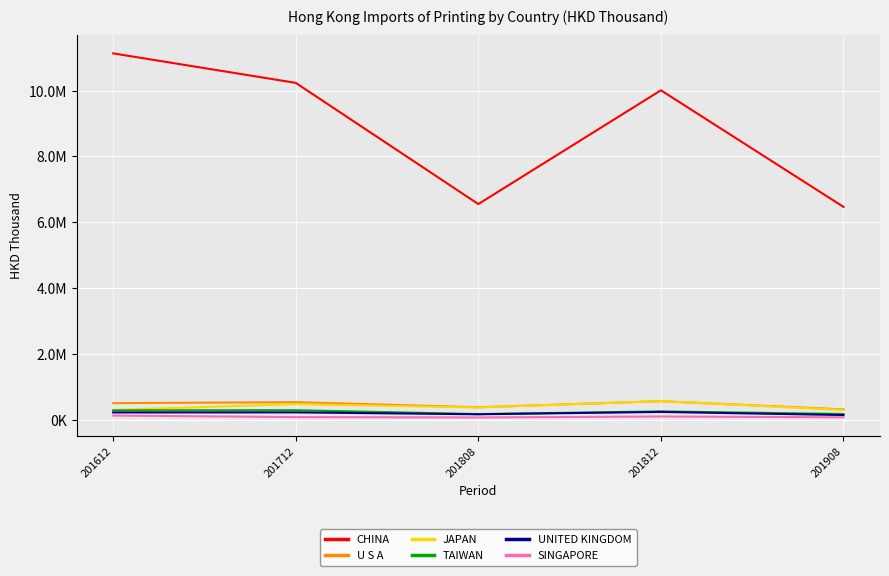

What are all the series names shown in the legend?

CHINA, U S A, JAPAN, TAIWAN, UNITED KINGDOM, SINGAPORE